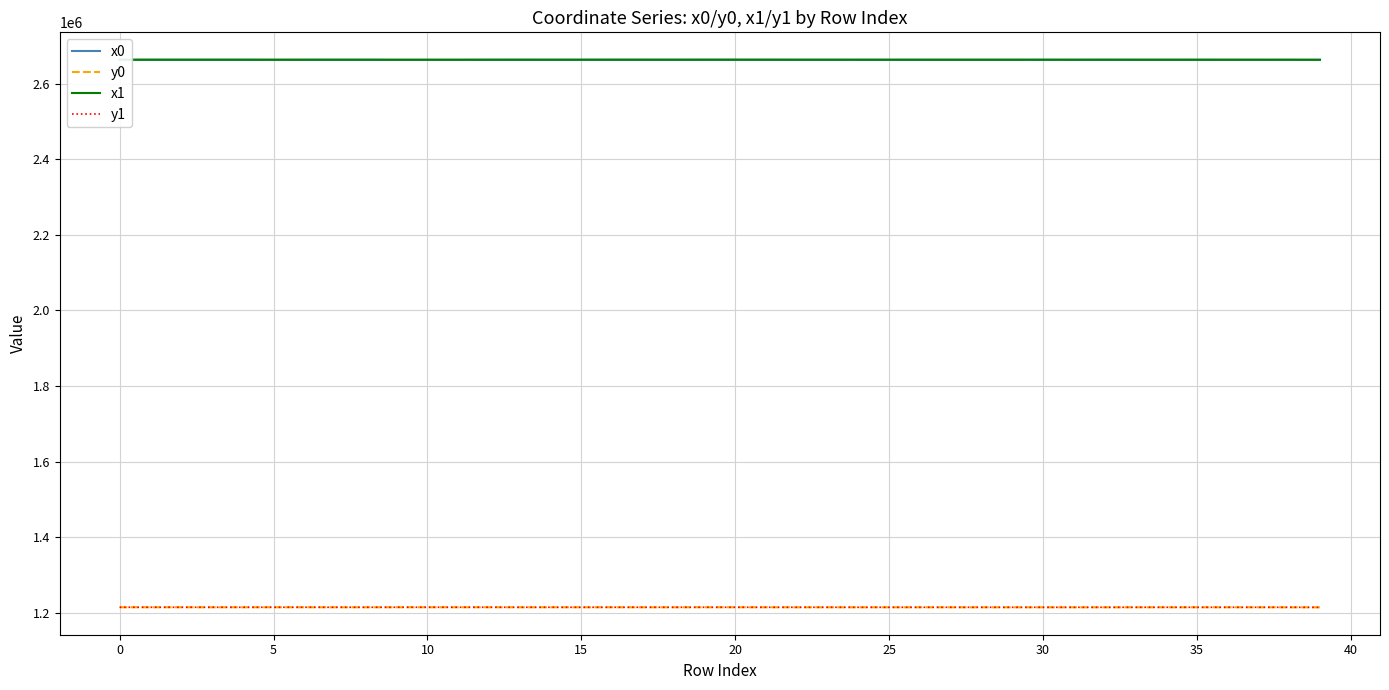

True or false: y0 and x0 intersect in this chart.

False